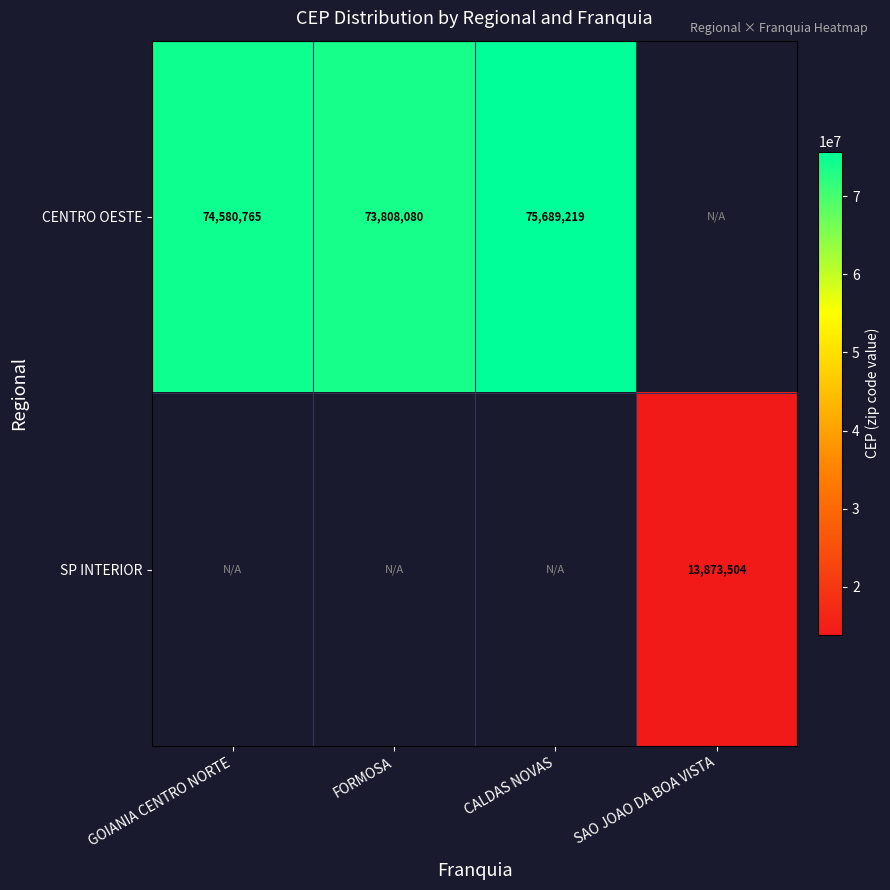

The CENTRO OESTE series shows 74580765 at GOIANIA CENTRO NORTE. True or false?

True